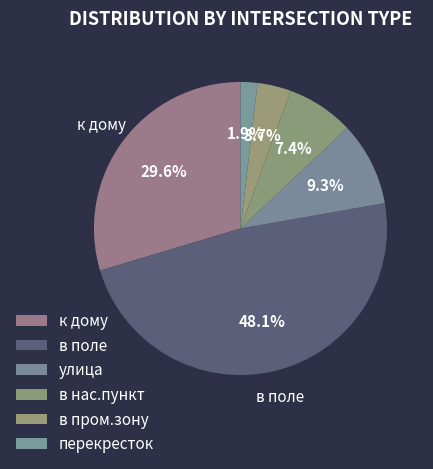

To the nearest percent, what portion does в нас.пункт represent?

7%